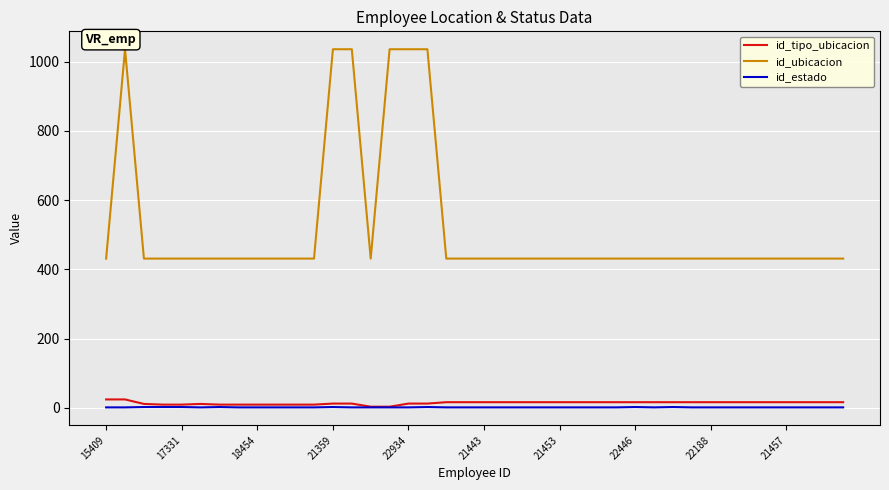

Which series has the widest spread of values?

id_ubicacion